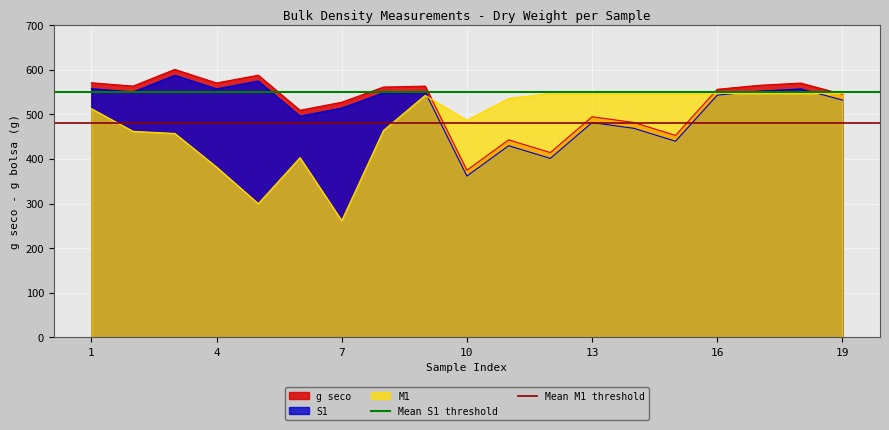

Which category has the lowest value in the Mean S1 threshold series?

1